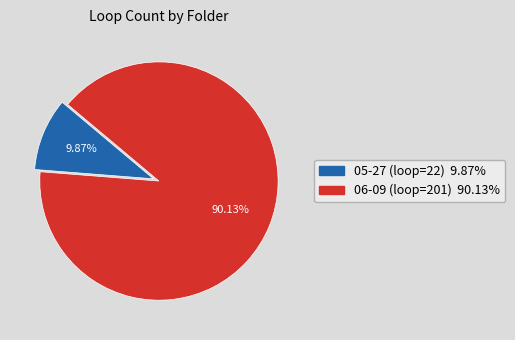

Is it true that 05-27 (loop=22) is 22% of the pie?

False